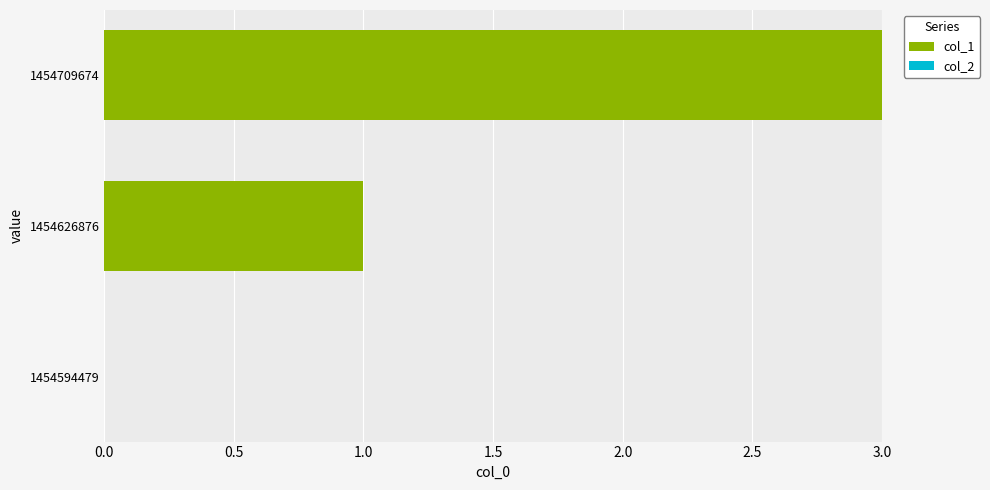

Are the bars horizontal?

Yes